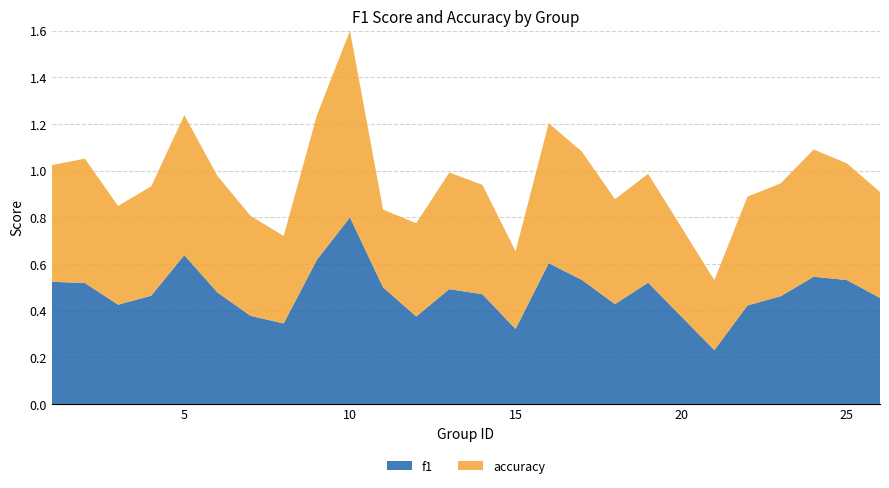

Reading left to right, transcribe all the data shown in this chart.

f1: 0.5	0.5	0.4	0.5	0.6	0.5	0.4	0.3	0.6	0.8	0.5	0.4	0.5	0.5	0.3	0.6	0.5	0.4	0.5	0.2	0.4	0.5	0.5	0.5	0.5
accuracy: 0.5	0.5	0.4	0.5	0.6	0.5	0.4	0.4	0.6	0.8	0.3	0.4	0.5	0.5	0.3	0.6	0.6	0.5	0.5	0.3	0.5	0.5	0.5	0.5	0.5